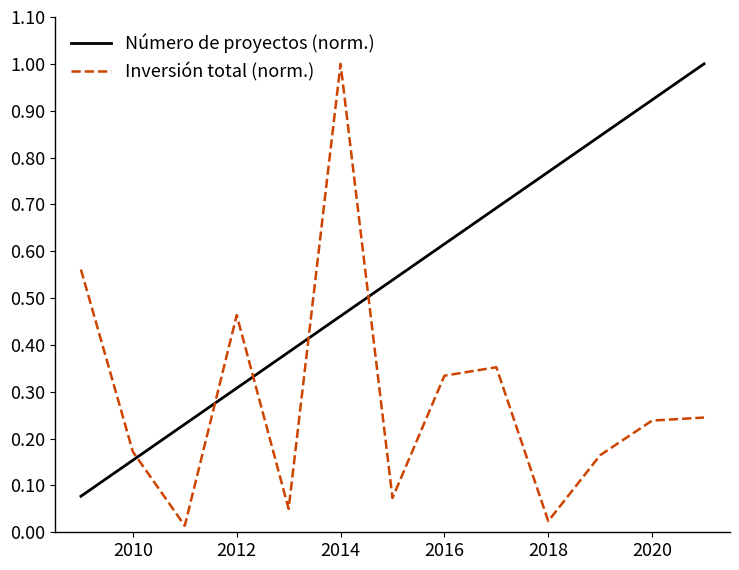

True or false: Número de proyectos (norm.) and Inversión total (norm.) intersect in this chart.

True